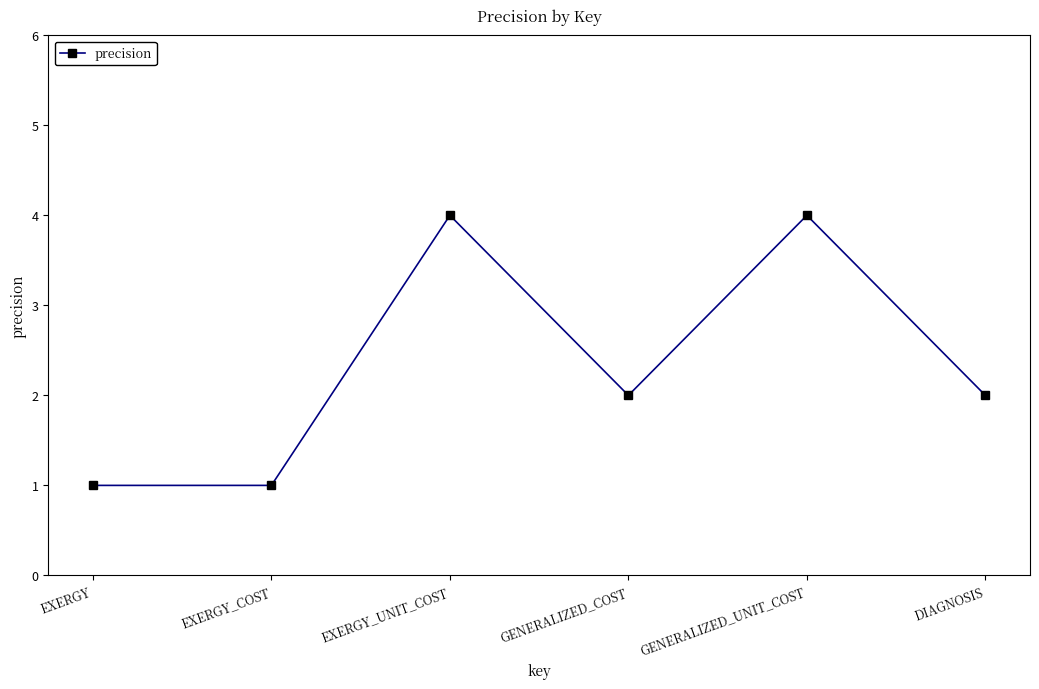

What is the difference between the maximum and minimum values?

3